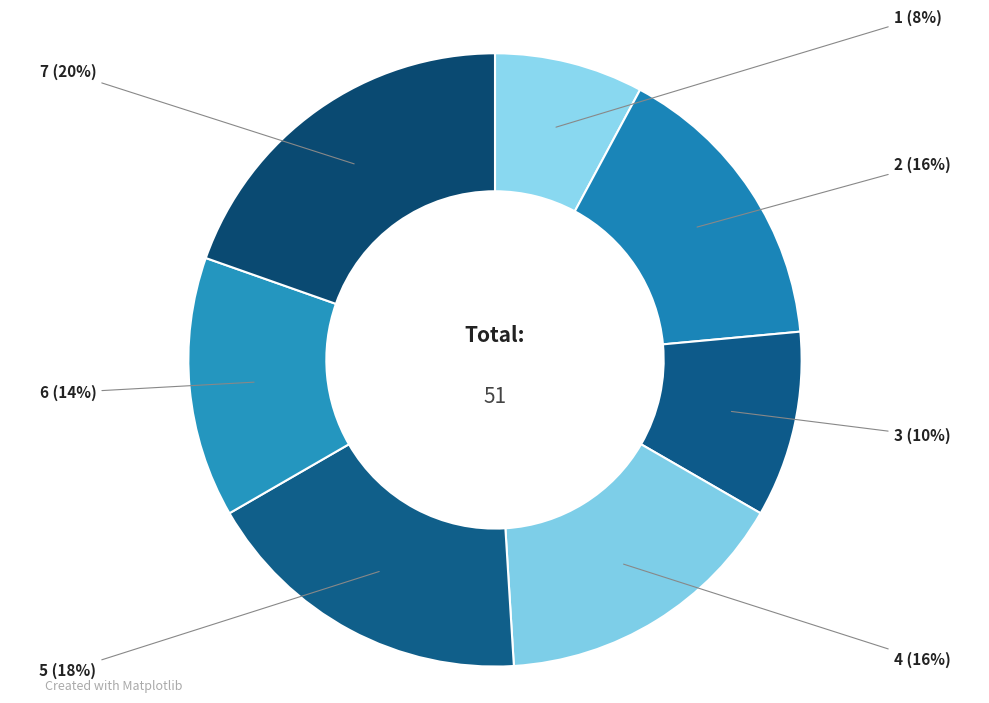

True or false: 6 accounts for 25% of the total.

False